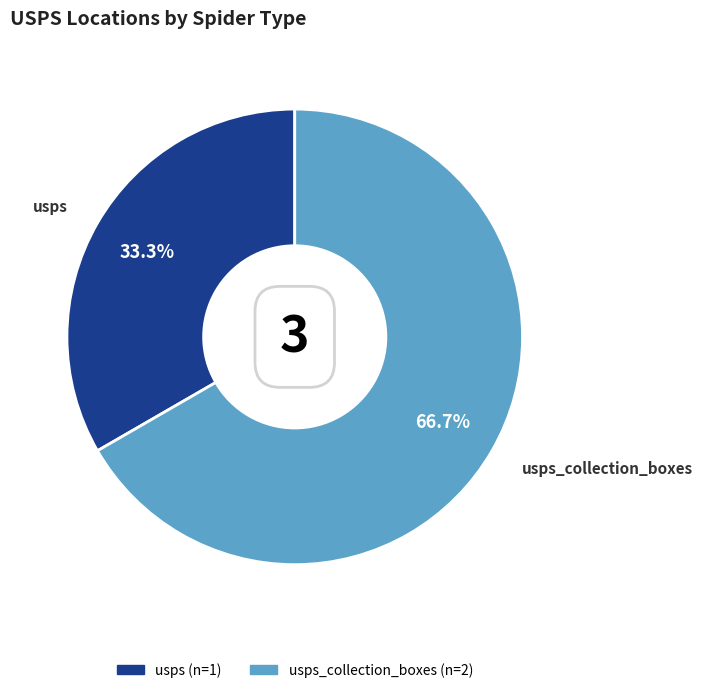

Is there any slice that represents more than half of the pie?

Yes